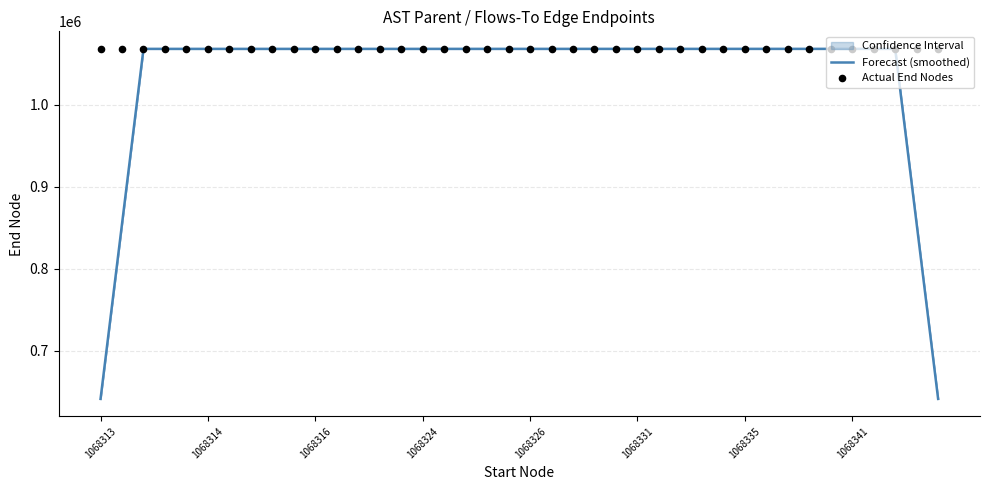

What is the total value across all series at 1068341?

2136634.2